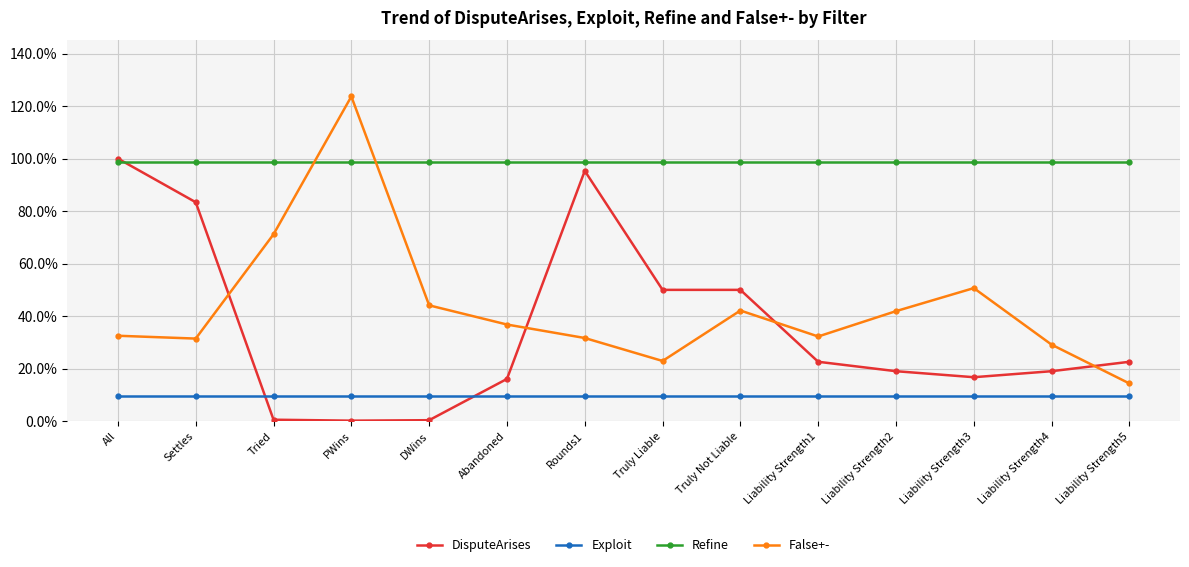

What is the difference between the maximum and minimum values in the False+- series?

1.1